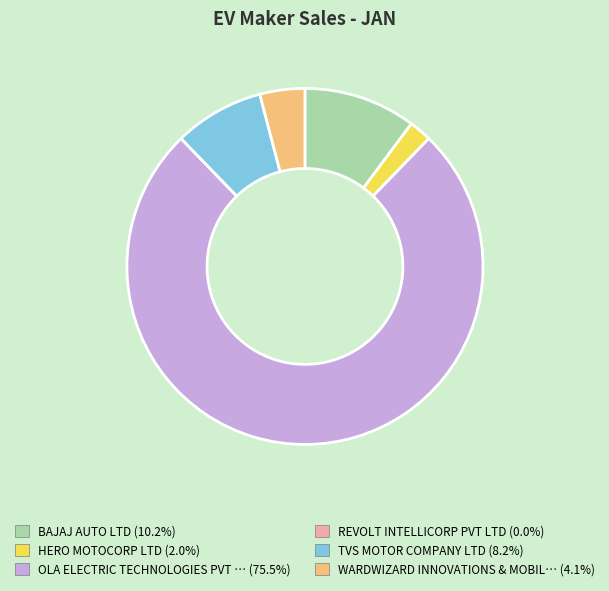

Is there any slice that represents more than half of the pie?

Yes